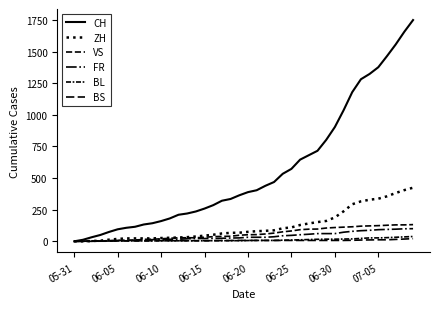

Which series has the largest total across all categories?

CH